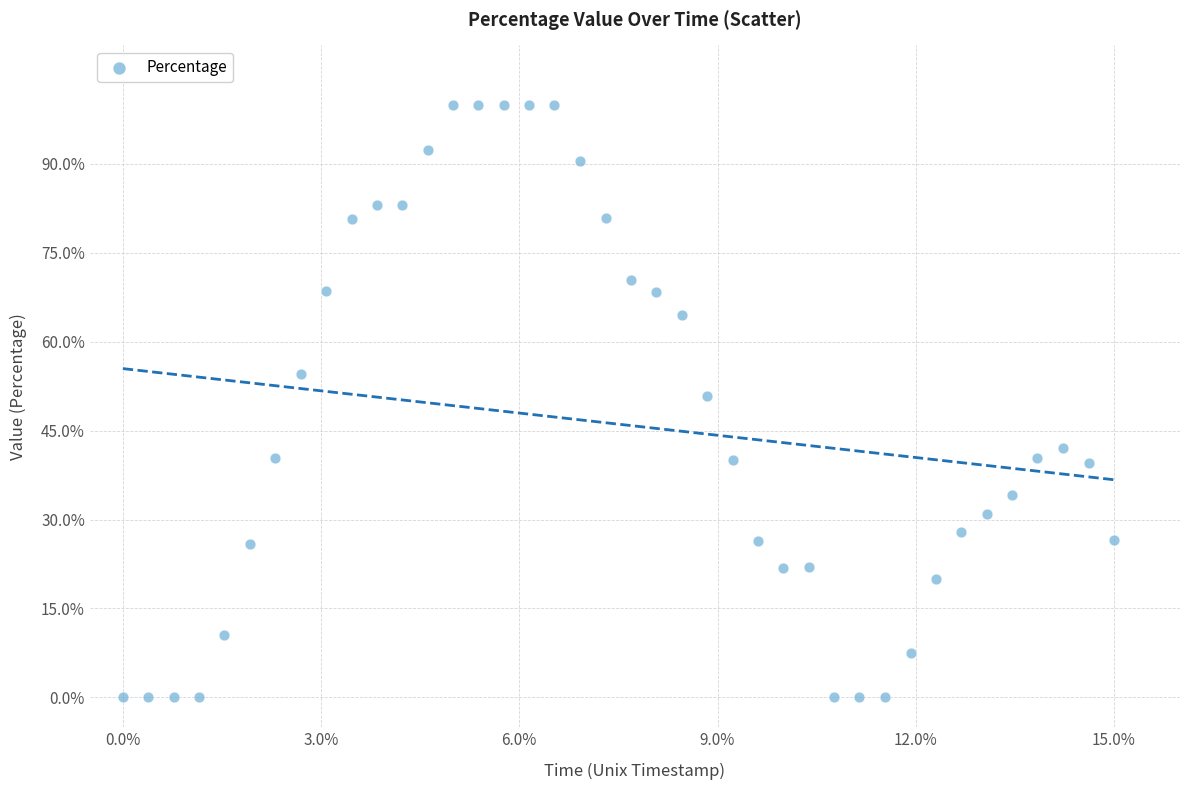

What is the range of X values (max minus min)?

15.0